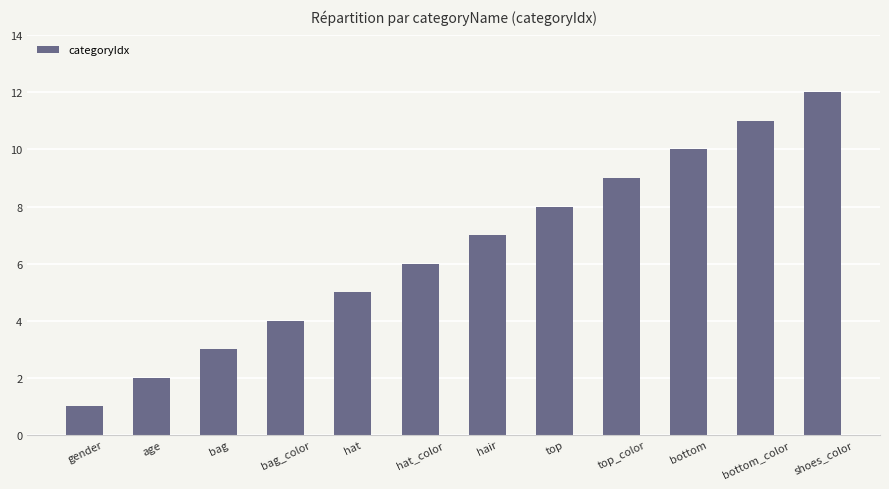

Reading left to right, list all the values displayed in this chart.

1	2	3	4	5	6	7	8	9	10	11	12